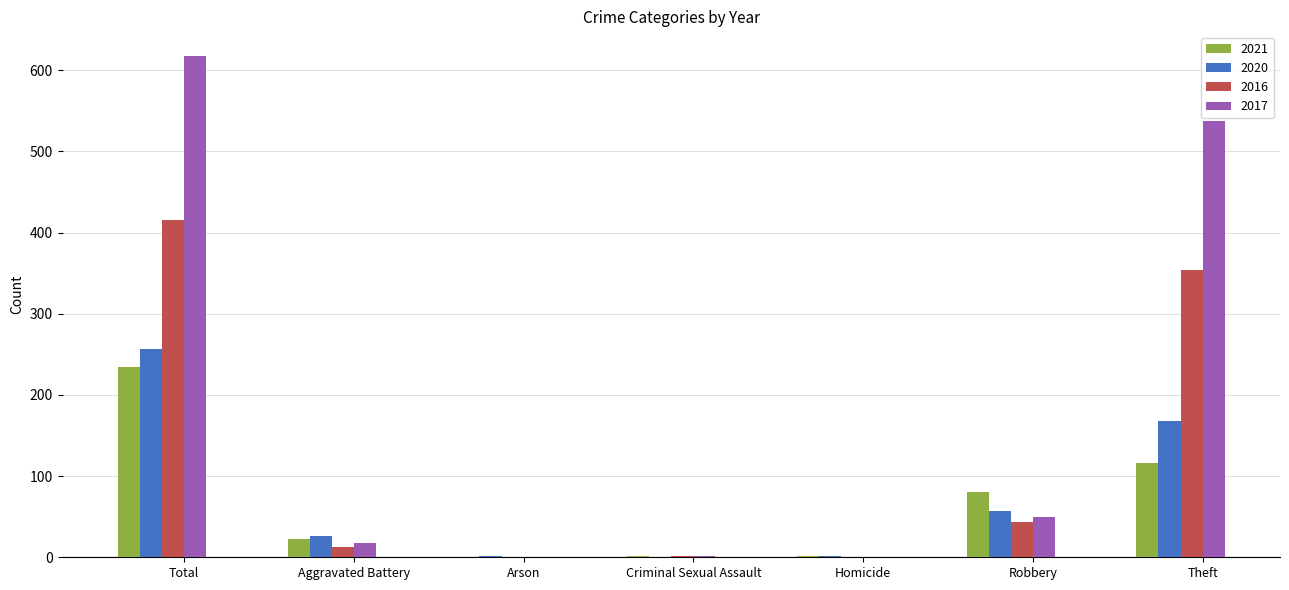

Is the value of 2021 at Theft greater than the value of 2017 at Homicide?

Yes